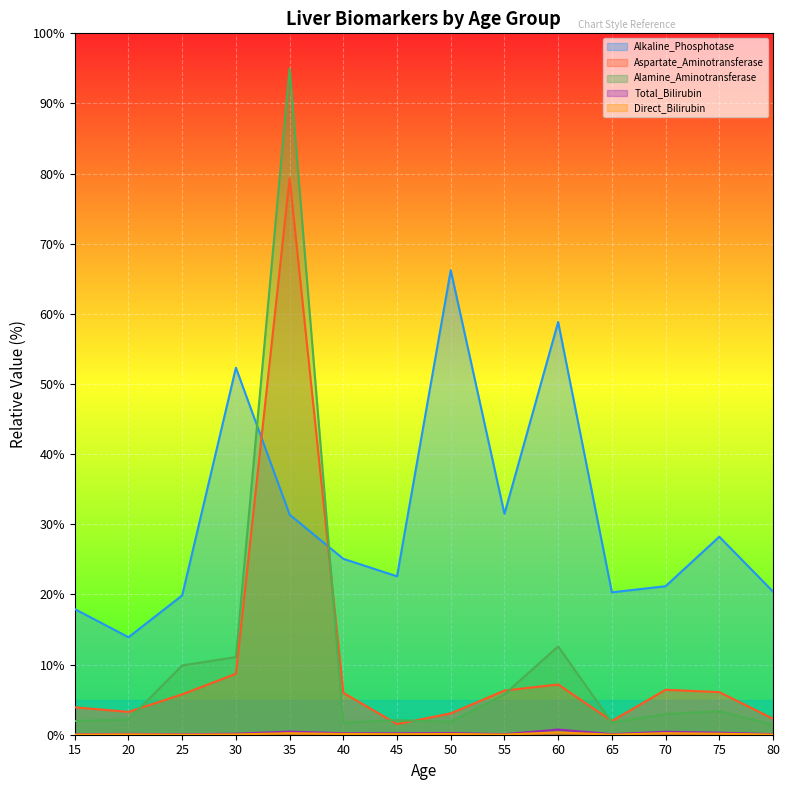

What is the value of the Aspartate_Aminotransferase point at the 9th from the left?

6.3